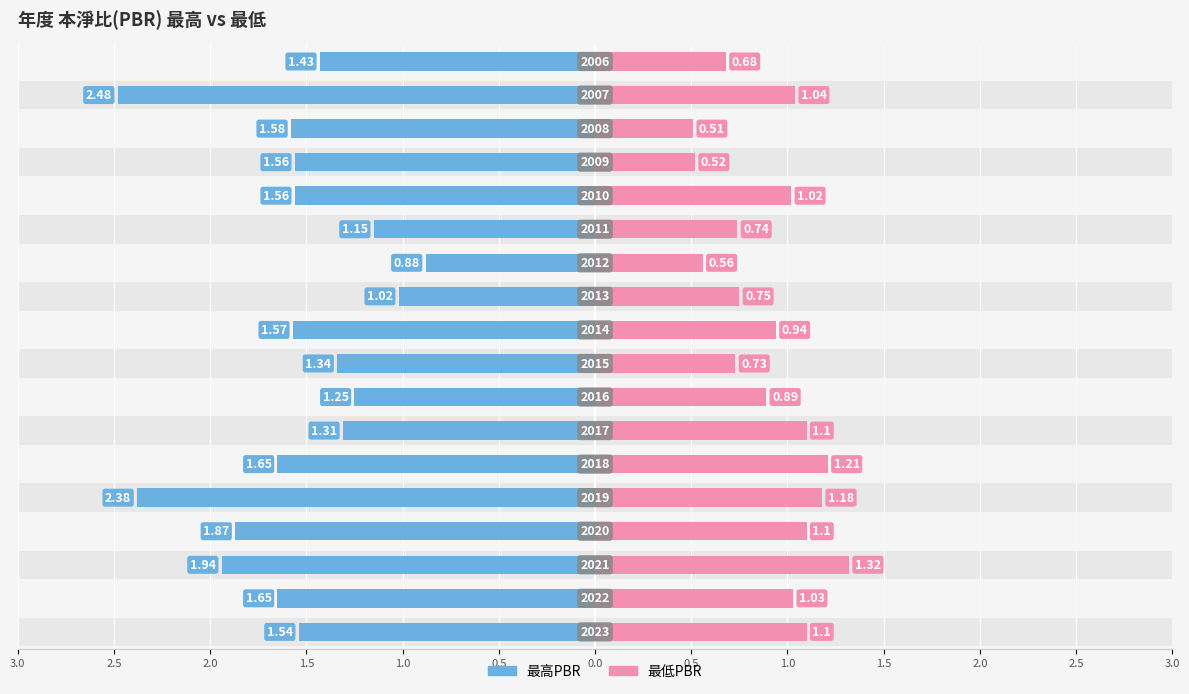

How many groups of bars are there?

18